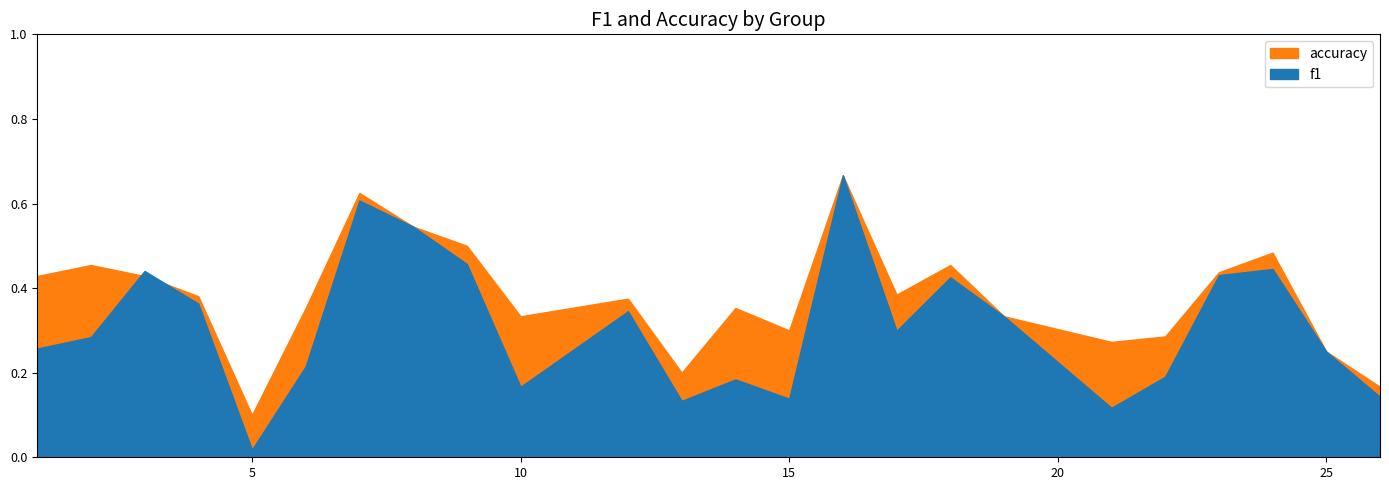

Which series has the widest spread of values?

f1